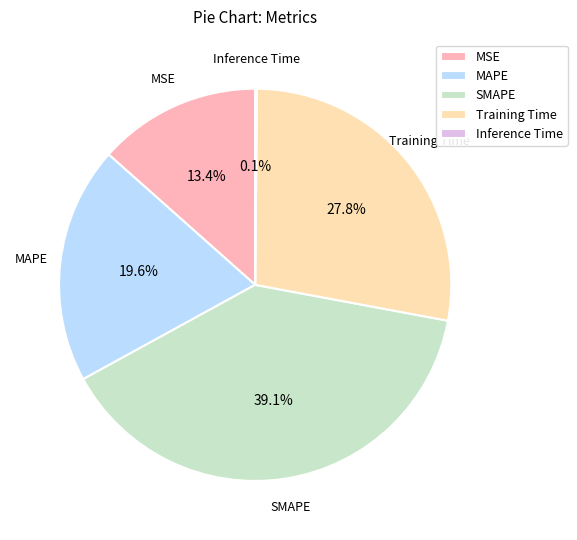

Is MAPE the majority of the pie?

No